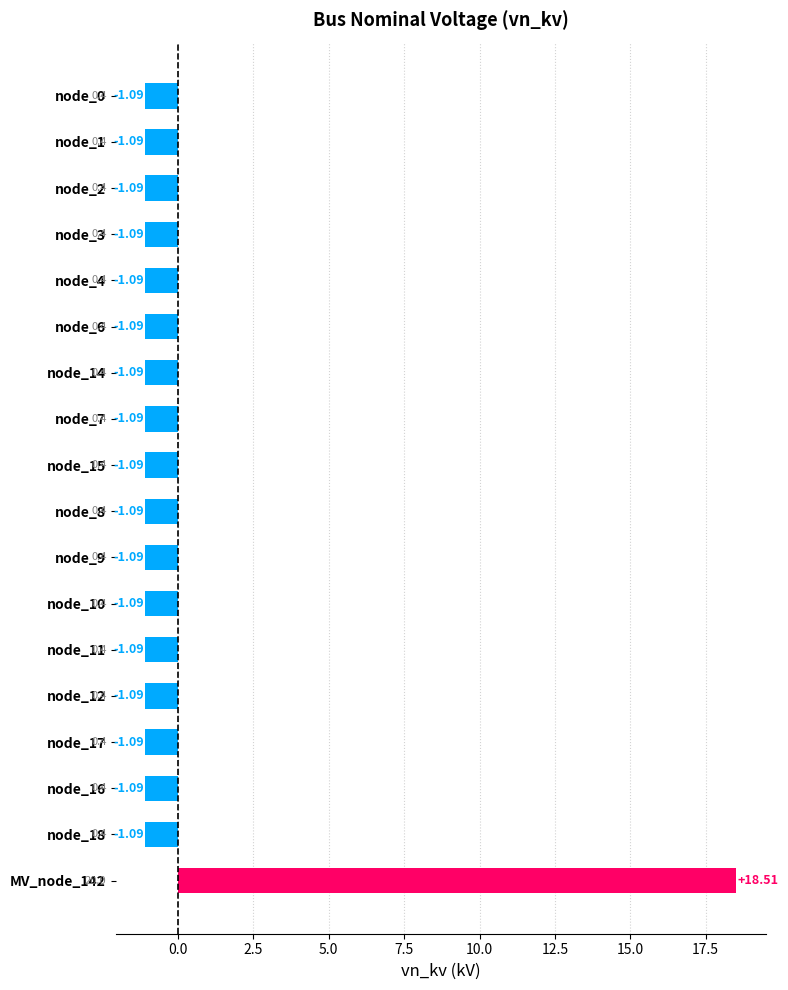

What is the sum of the values at node_11 and node_9?

-2.2